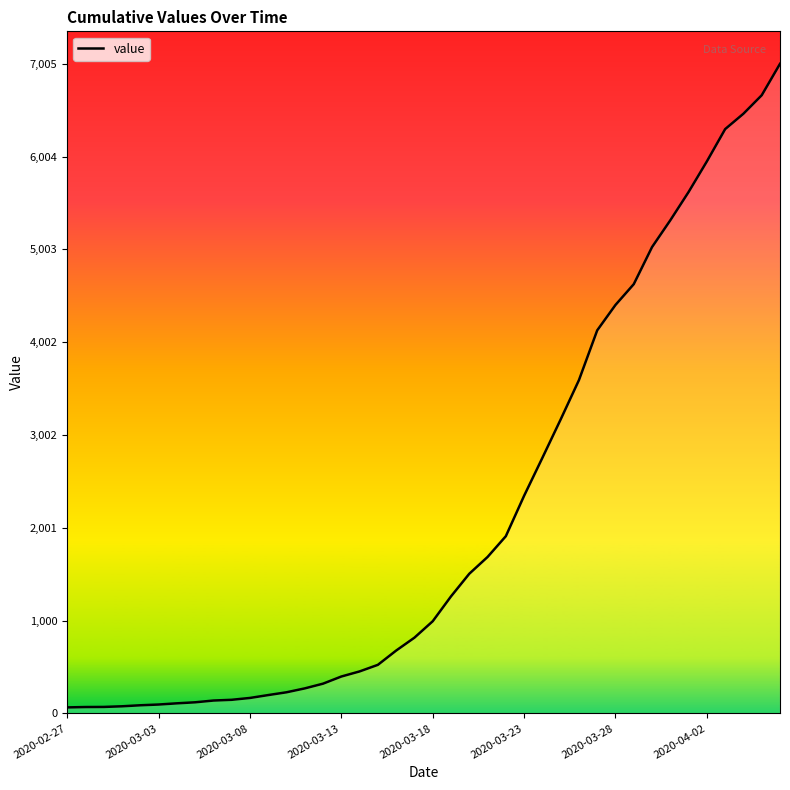

What is the difference between the maximum and minimum values?

6940